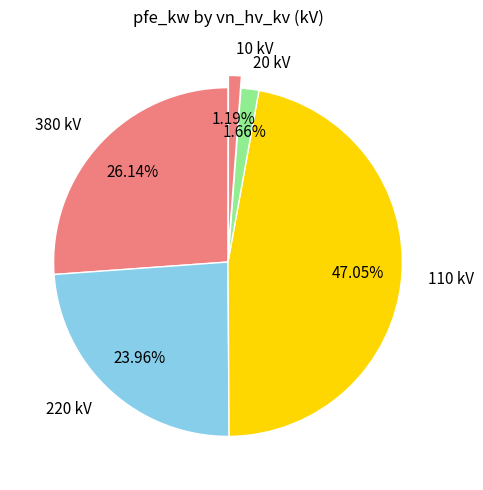

Is the sum of 10 kV and 380 kV greater than half?

No